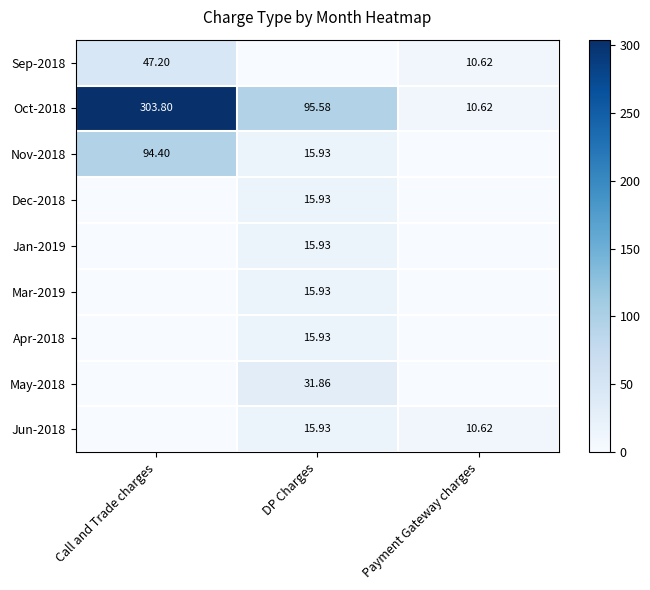

What is the total value across all series at Payment Gateway charges?

31.9